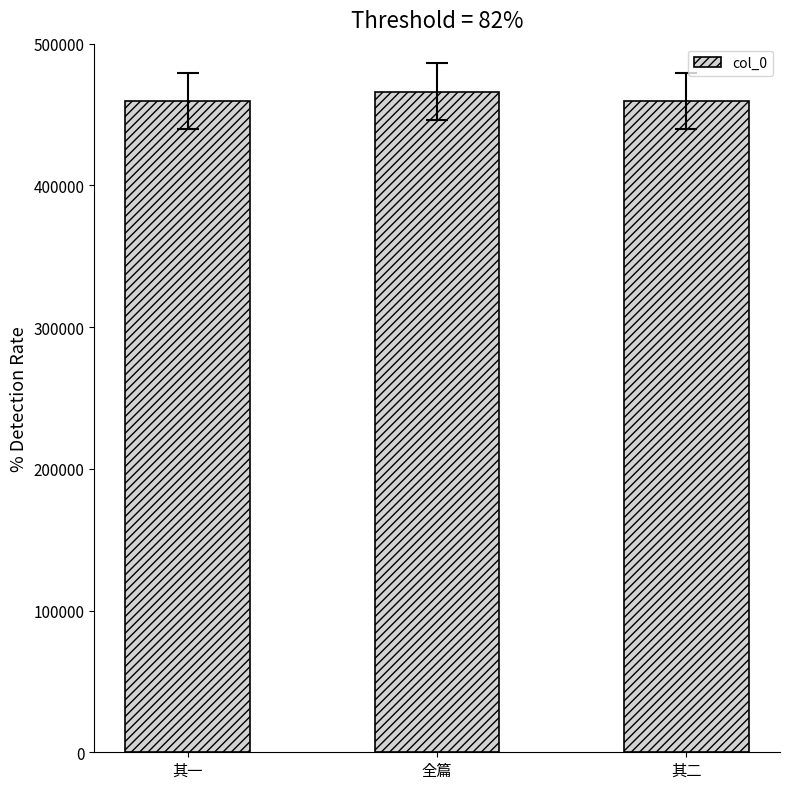

What is the difference between the second highest and minimum values?

1